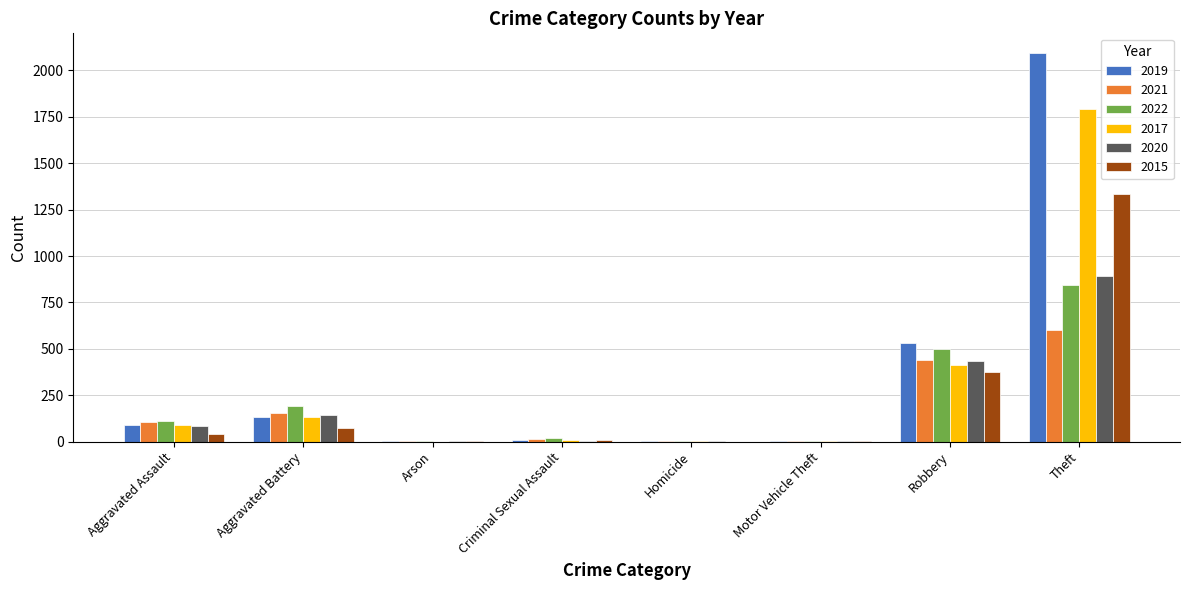

Is the value of 2021 at Motor Vehicle Theft greater than the value of 2015 at Aggravated Battery?

No